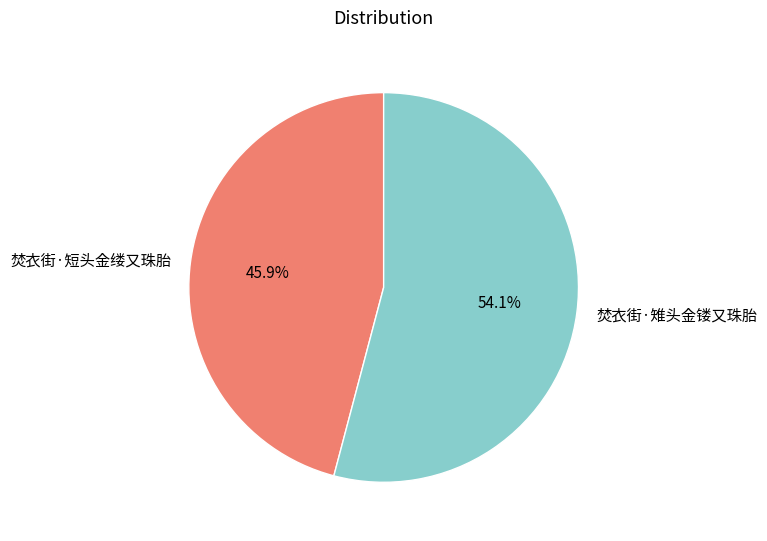

The 焚衣街·短头金缕又珠胎 slice represents 58% of the pie. True or false?

False